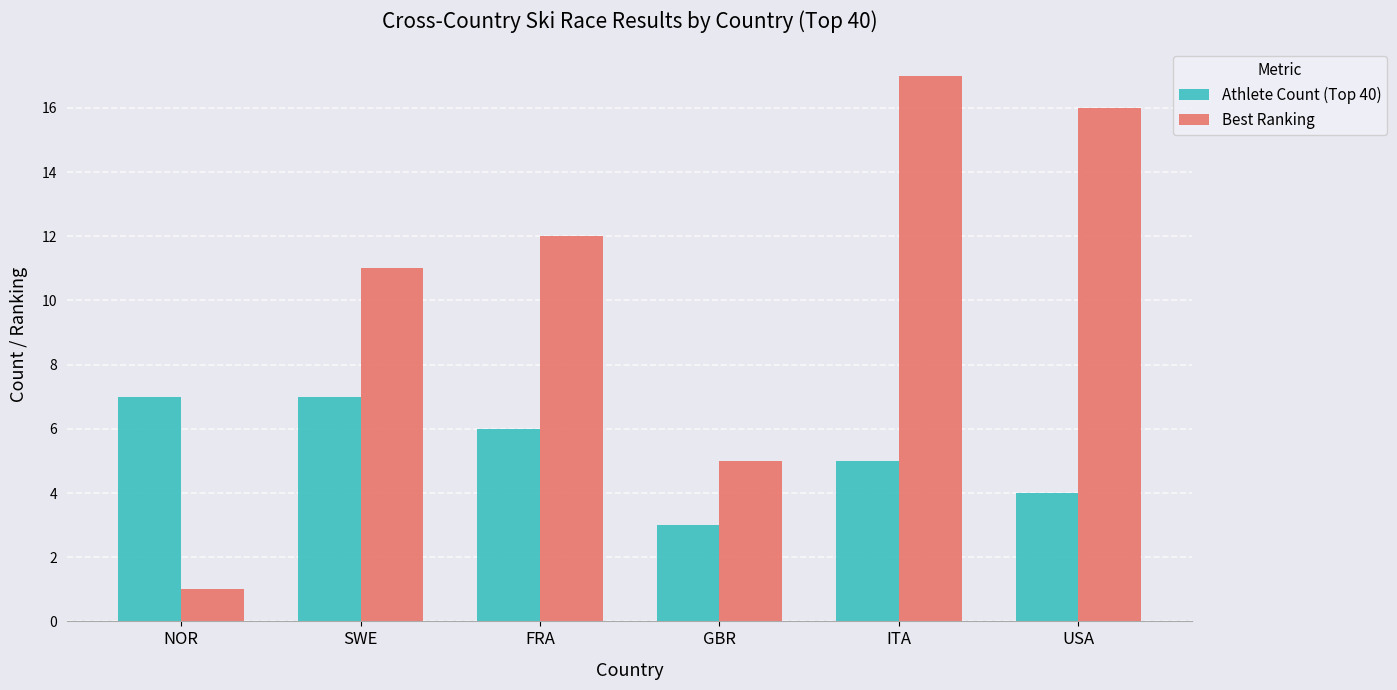

At which label is Best Ranking closest to 9?

SWE